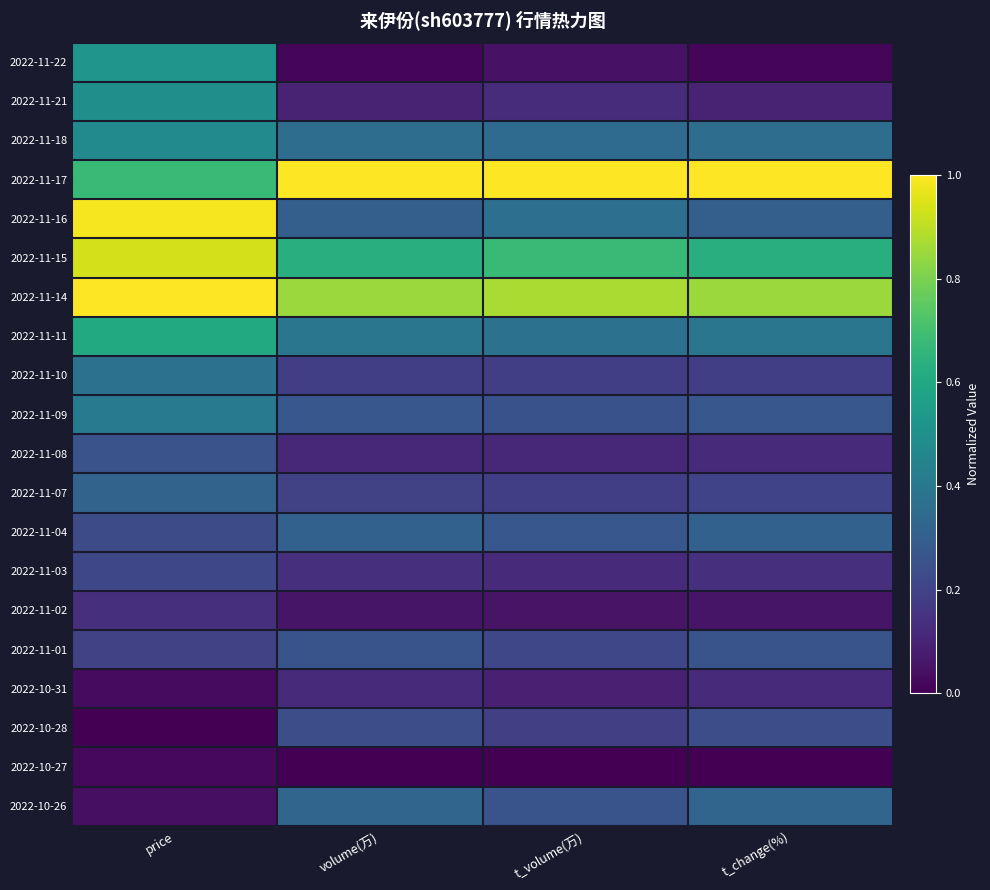

Which has a higher value, t_volume(万) or volume(万)?

t_volume(万)